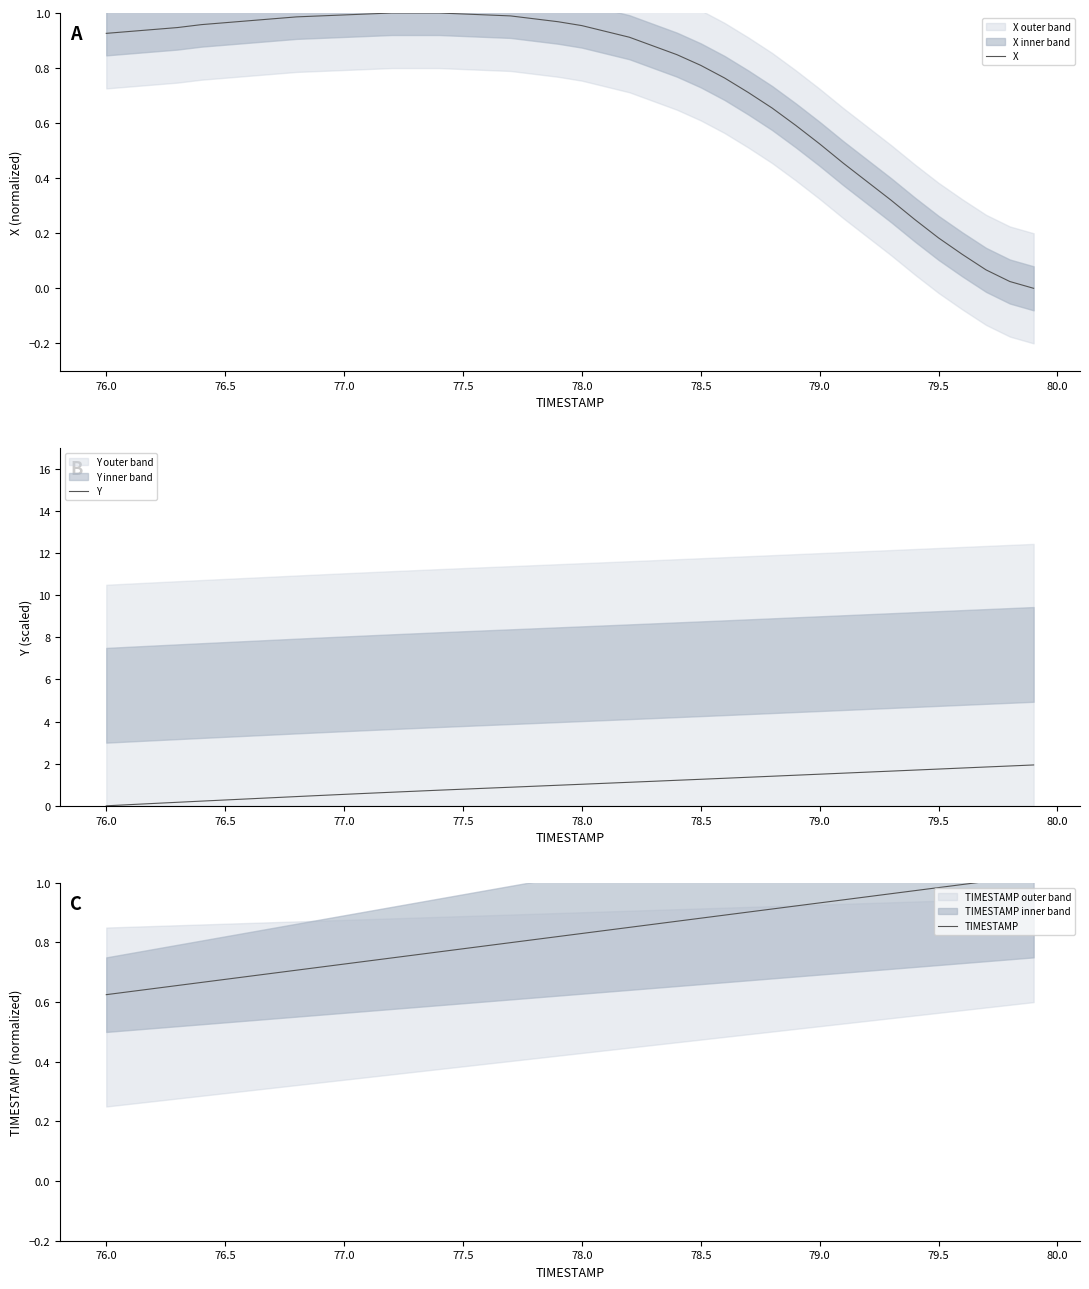

Is it true that Y equals 1.0 at 78.0?

True